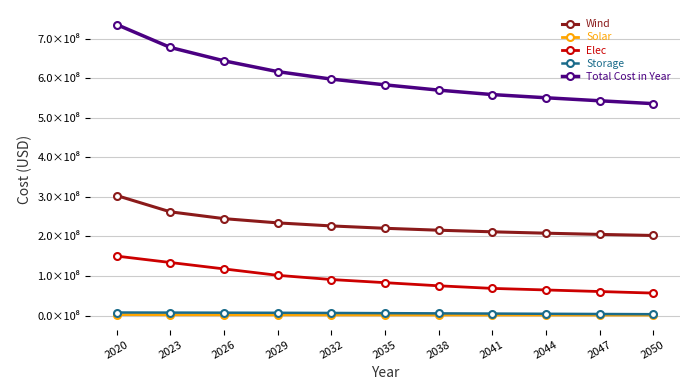

Reading left to right, list all the values displayed in this chart.

Wind: 303435854.3	262216620.1	245006602.2	234292404.1	226596675.6	220633662.9	215789449.5	211724495.3	208231910.8	205176619.1	202465731.8
Solar: 2444774.1	2143739.9	1957138.1	1825251.3	1707415.3	1608130.1	1524244.9	1451304.7	1387945.5	1296740.2	1241484.5
Elec: 150339317.6	134156189.3	117973060.9	101789932.6	91125019.7	83219214.5	75313409.3	68725238.3	64772335.7	60819433.1	56866530.5
Storage: 7785733.5	7552161.5	7318589.4	7085017.4	6656802.1	6131265.1	5605728.1	5080191.1	4554654.1	4029117.1	3503580.1
Total Cost in Year: 735582600.8	677645632.1	643832312.0	616569526.7	597662834.0	583169193.8	569809753.0	558558150.6	550523767.4	542898830.7	535654248.2